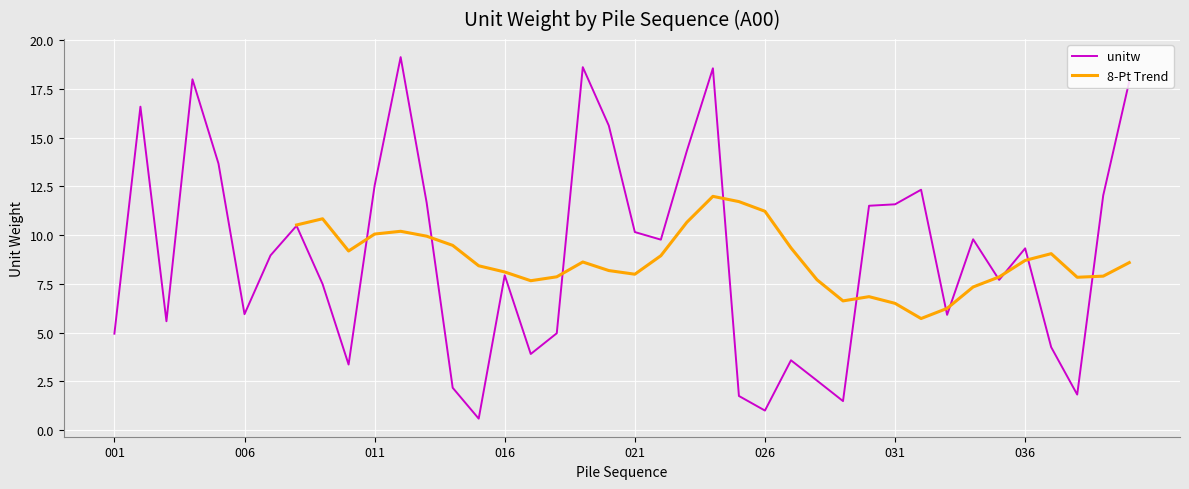

What is the minimum value shown in the chart?

0.6